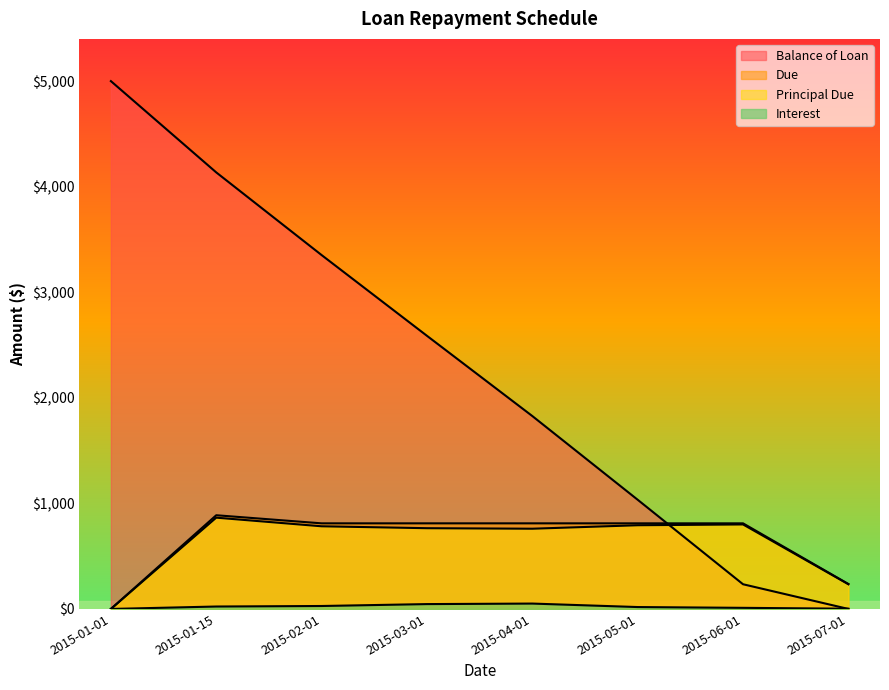

What is the value of the Balance of Loan point at the 7th from the left?

234.0